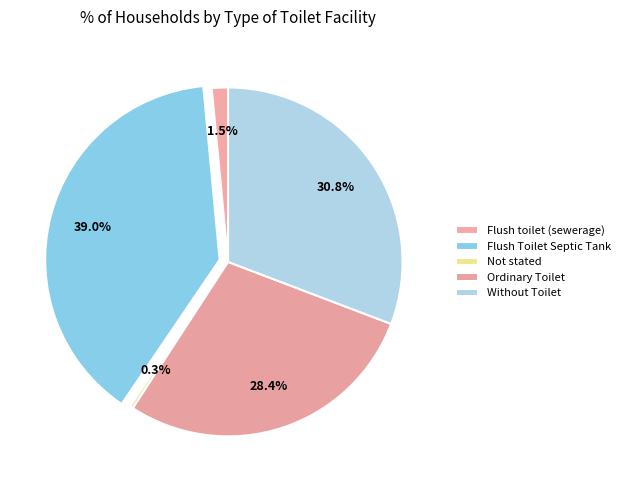

True or false: Flush Toilet Septic Tank accounts for 49% of the total.

False